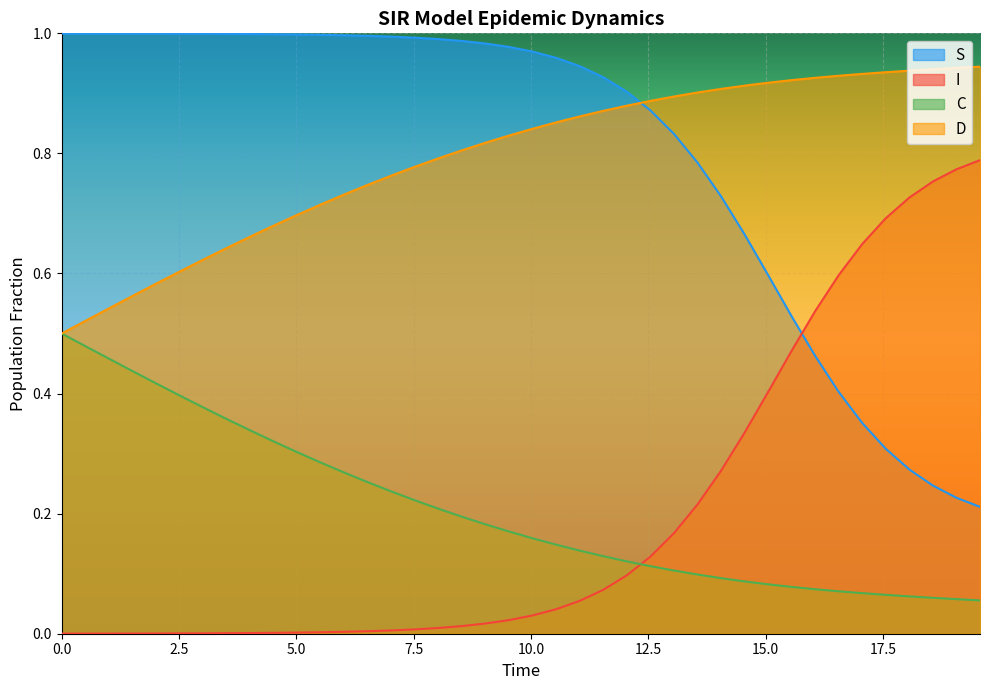

Rank the series by their maximum value, from highest to lowest.

S, D, I, C